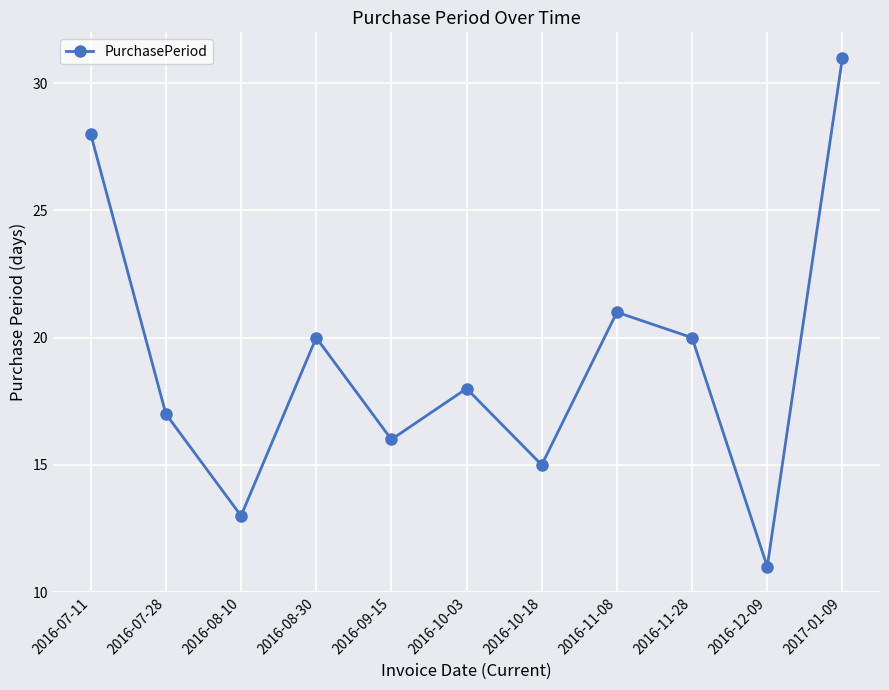

Reading left to right, what are all the values shown in this chart?

2016-07-11=28	2016-07-28=17	2016-08-10=13	2016-08-30=20	2016-09-15=16	2016-10-03=18	2016-10-18=15	2016-11-08=21	2016-11-28=20	2016-12-09=11	2017-01-09=31